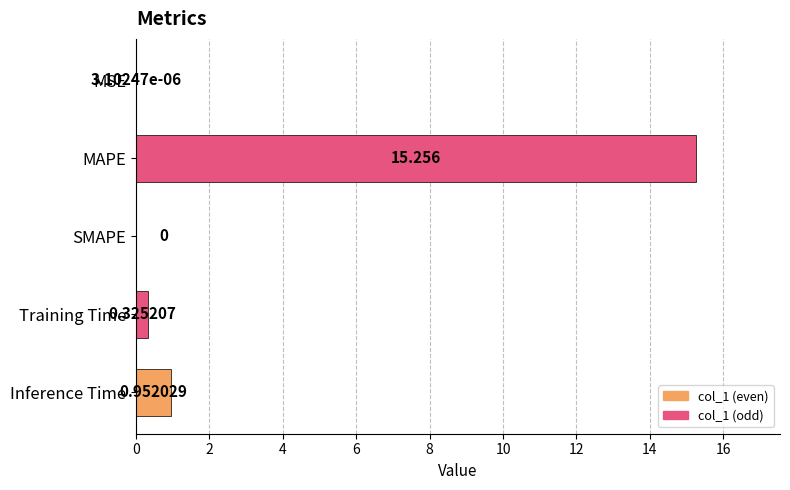

At which label is the value closest to 7?

Inference Time